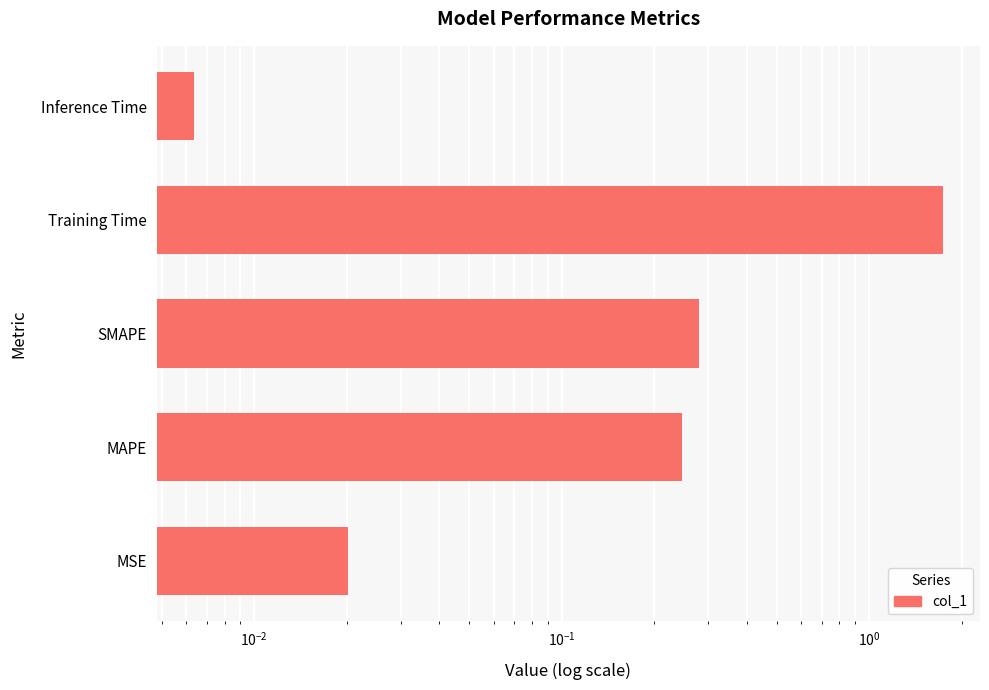

What is the maximum value shown in the chart?

1.7